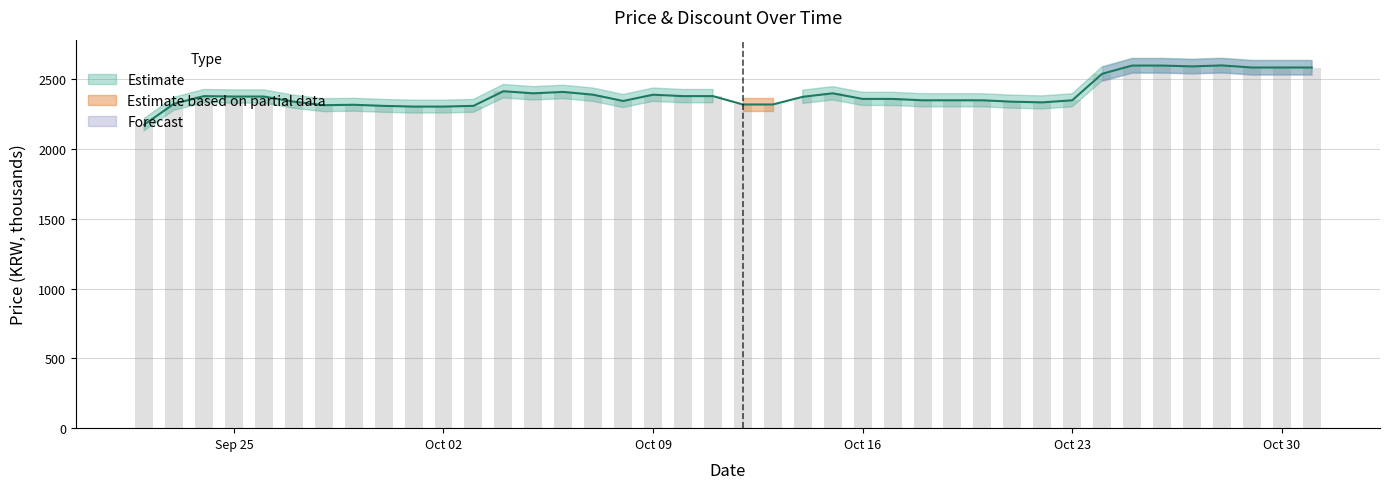

What is the smallest value displayed?

2175